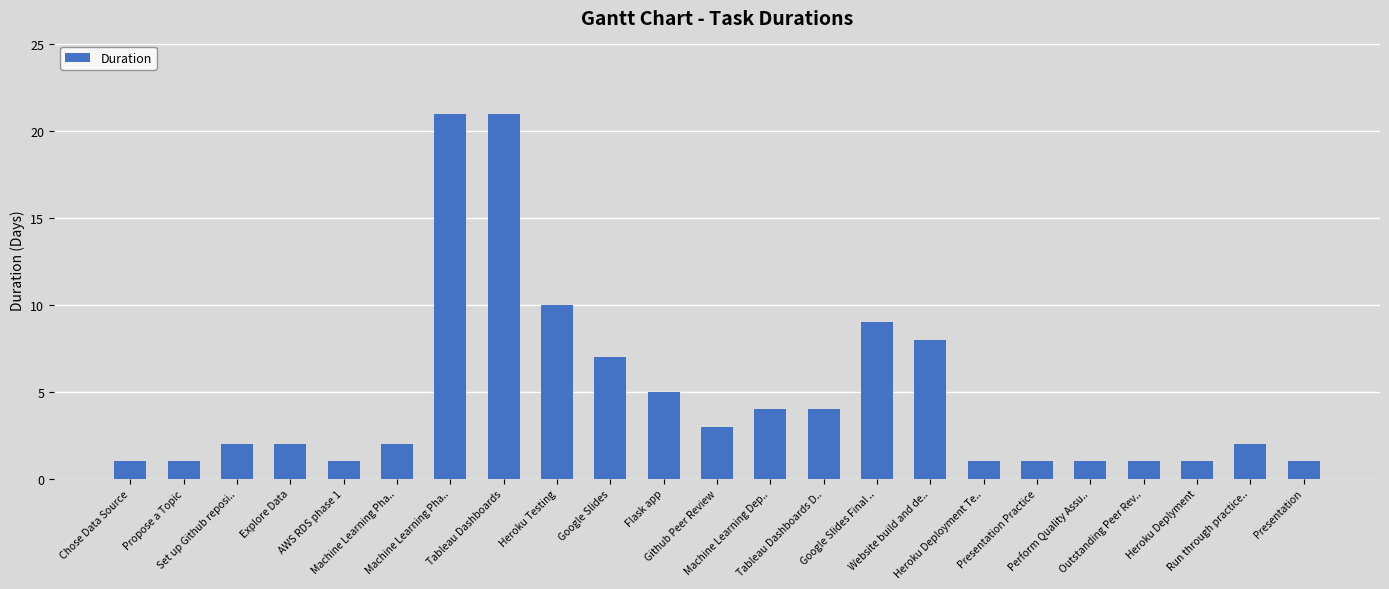

How many bars are there in total?

23